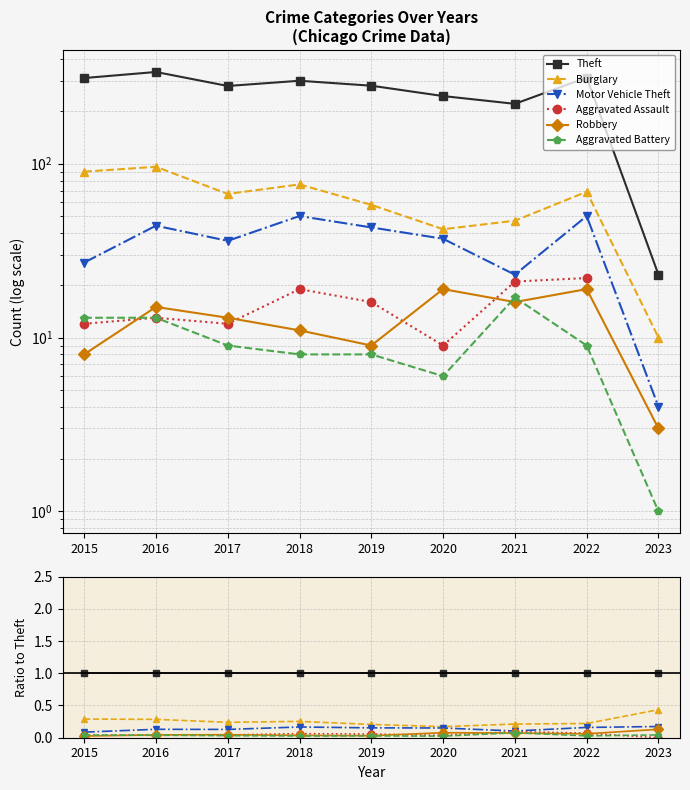

What is the spread (max minus min) of values at 2017?

1.0